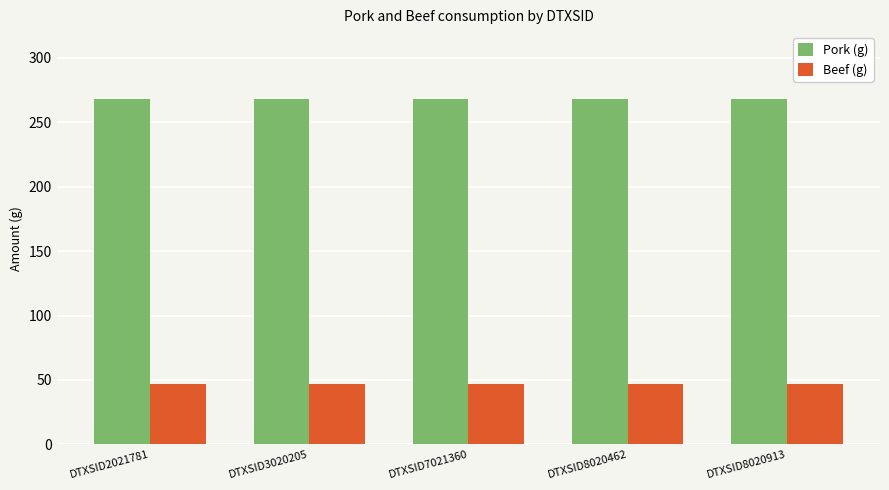

Rank the series by their average value, from lowest to highest.

Beef (g), Pork (g)